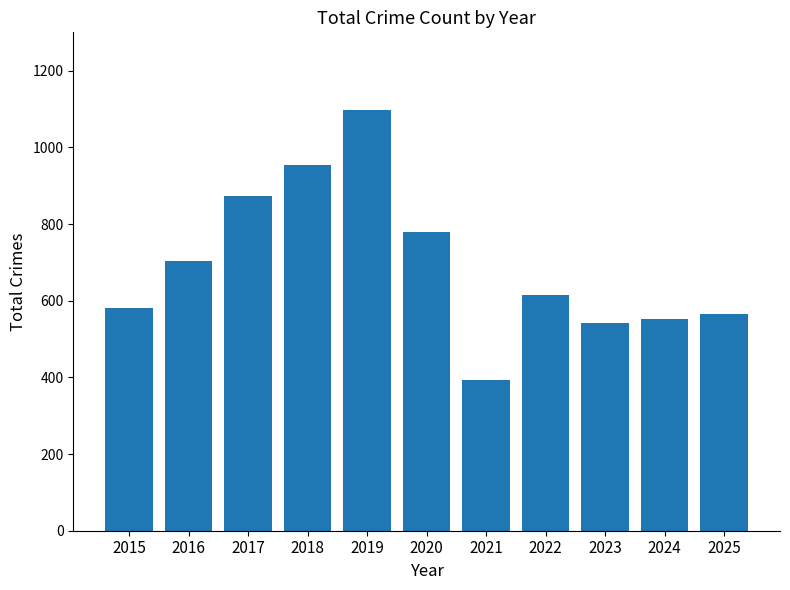

Reading left to right, list all the values displayed in this chart.

2015=581	2016=704	2017=874	2018=953	2019=1098	2020=780	2021=393	2022=615	2023=541	2024=552	2025=565